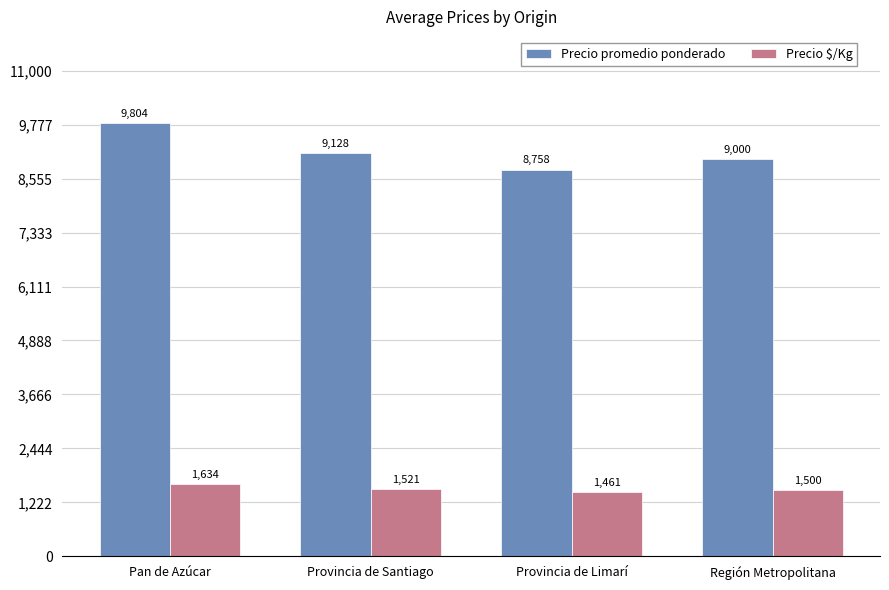

What is the total value across all series at Provincia de Limarí?

10219